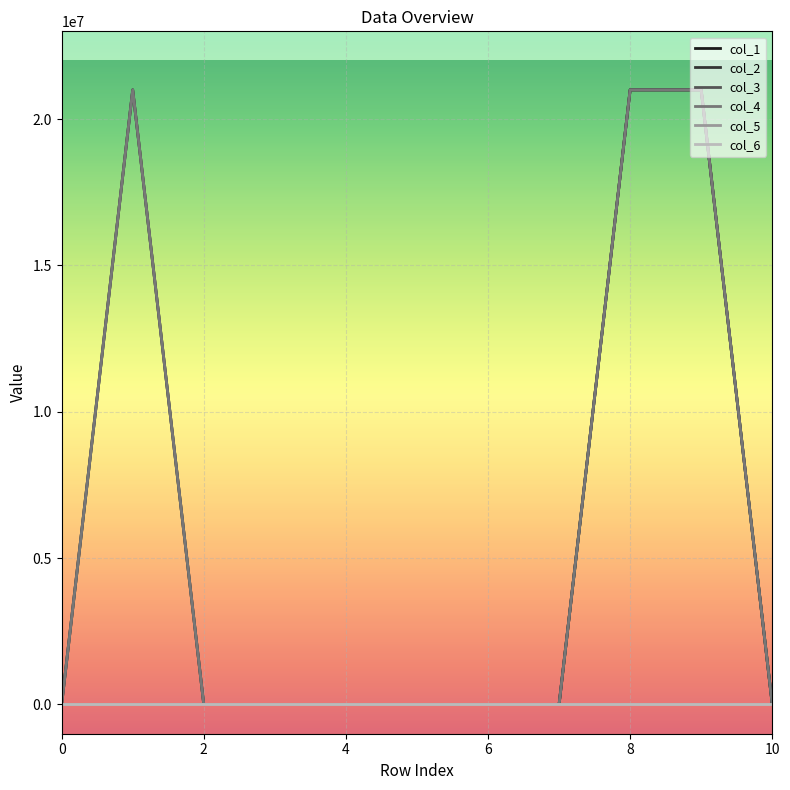

What is the difference between the maximum and minimum values in the col_4 series?

21000000